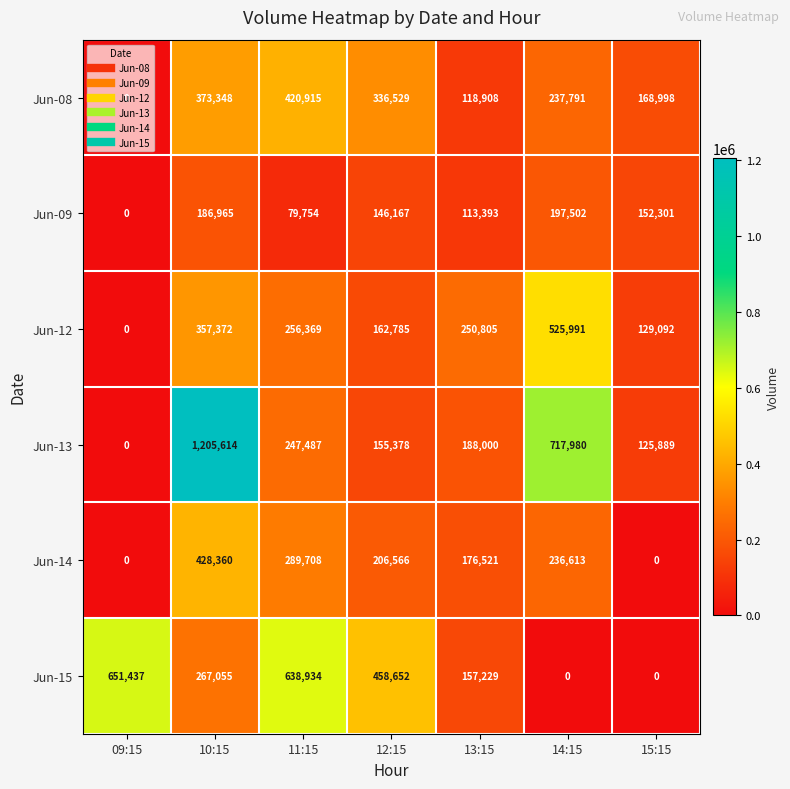

At which category is the sum across all series the highest?

10:15